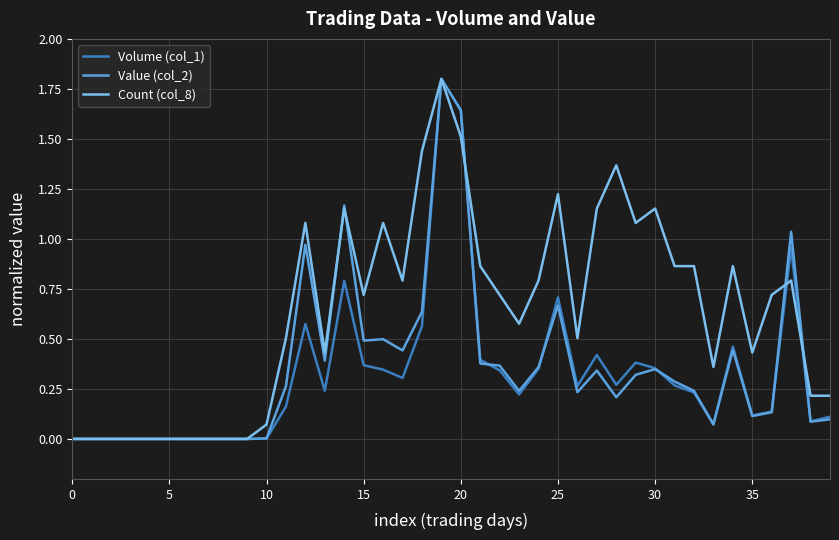

At how many categories does at least one series exceed 1?

12